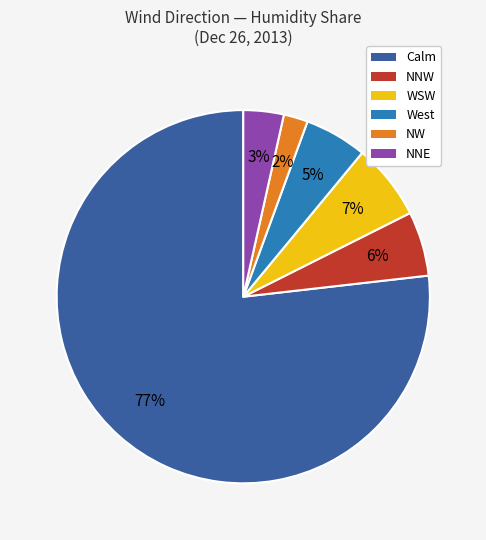

What is the smallest slice in the pie chart?

NW